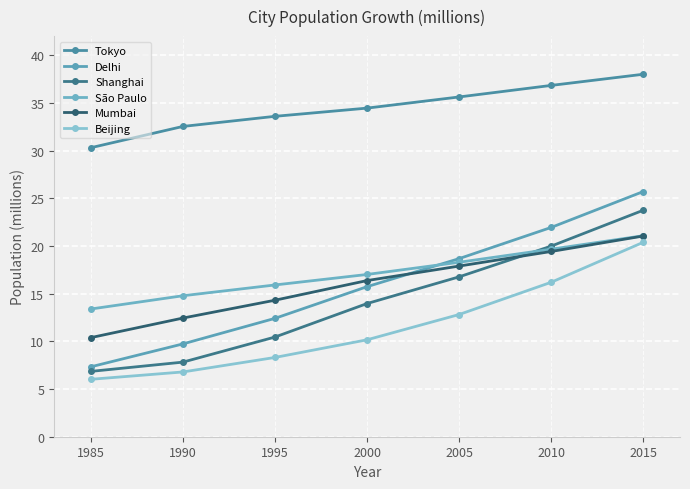

Reading right to left, what are all the values shown in this chart?

Tokyo: 38.0	36.8	35.6	34.5	33.6	32.5	30.3
Delhi: 25.7	21.9	18.7	15.7	12.4	9.7	7.3
Shanghai: 23.7	20.0	16.8	14.0	10.4	7.8	6.8
São Paulo: 21.1	19.7	18.3	17.0	15.9	14.8	13.4
Mumbai: 21.0	19.4	17.9	16.4	14.3	12.4	10.4
Beijing: 20.4	16.2	12.8	10.2	8.3	6.8	6.0